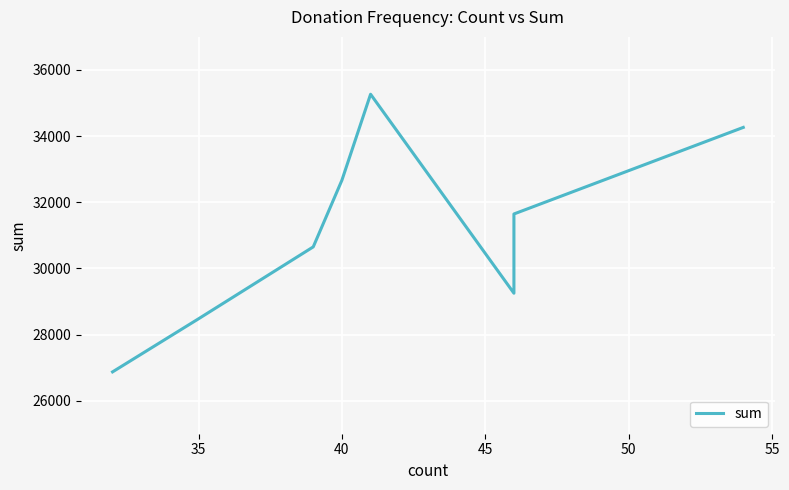

How many series are shown in this chart?

1